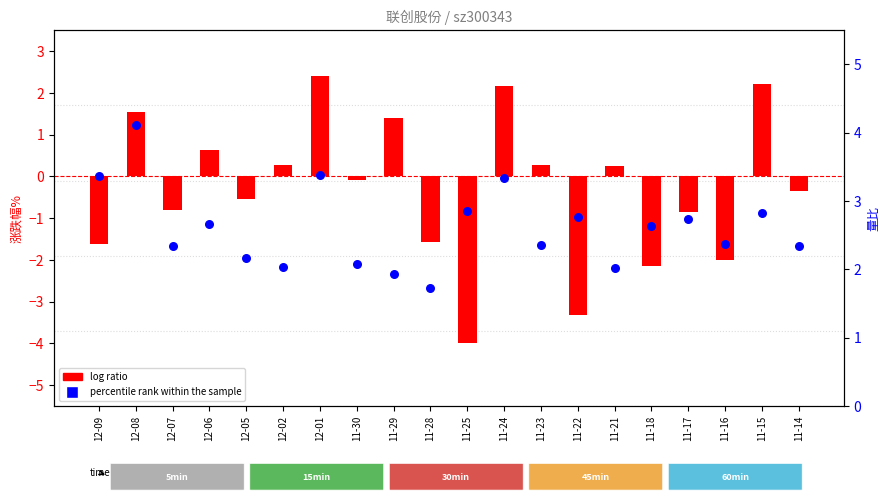

At how many categories does at least one series exceed 1?

20